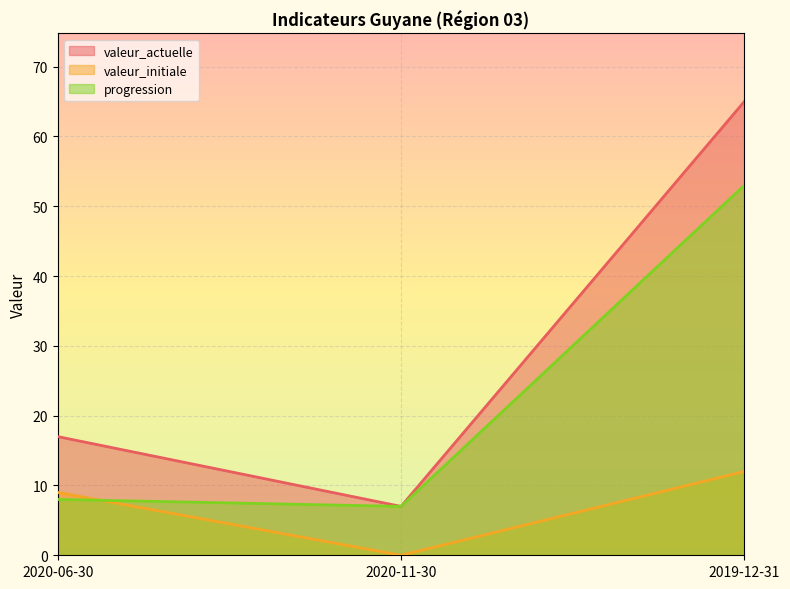

What is the total value across all series at 2020-11-30?

14